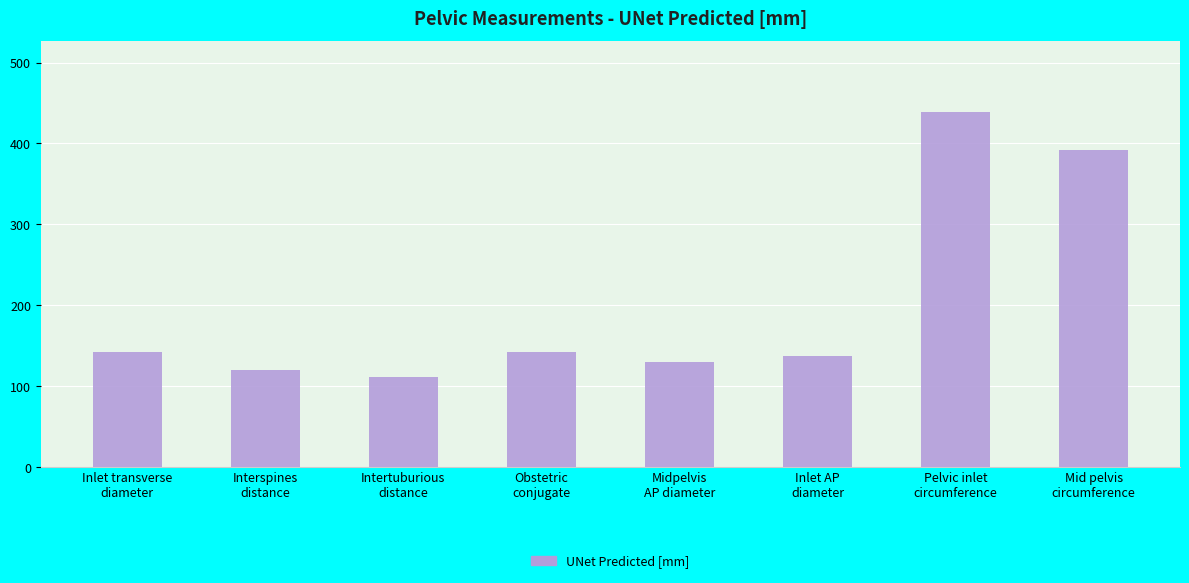

What is the difference between the maximum and minimum values?

327.9